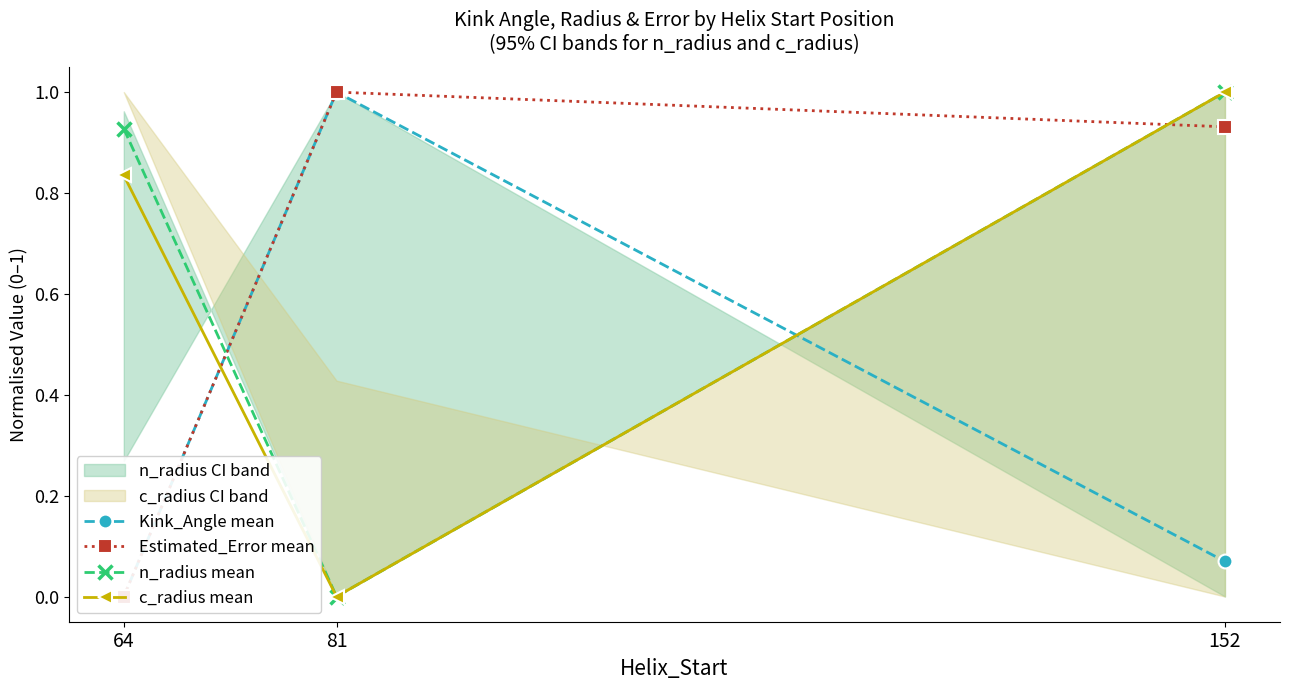

Which category has the lowest value in the n_radius mean series?

81